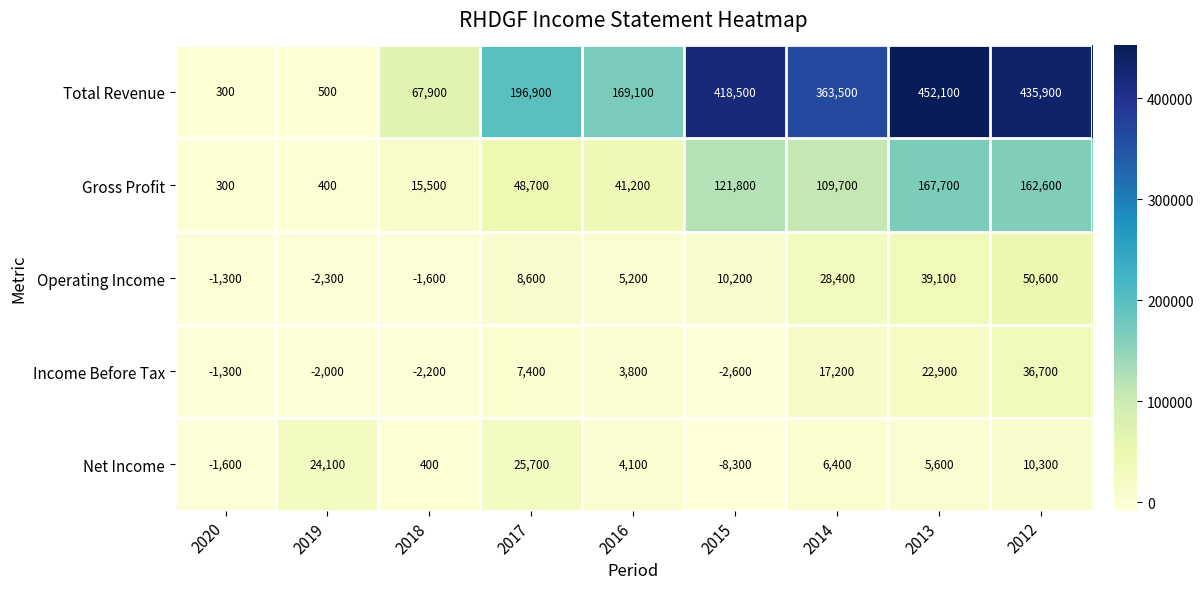

What is the minimum value shown in the chart?

-8300